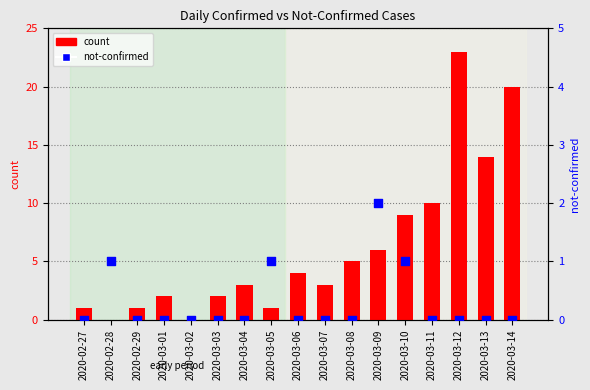

Which series contains the lowest Y value?

count